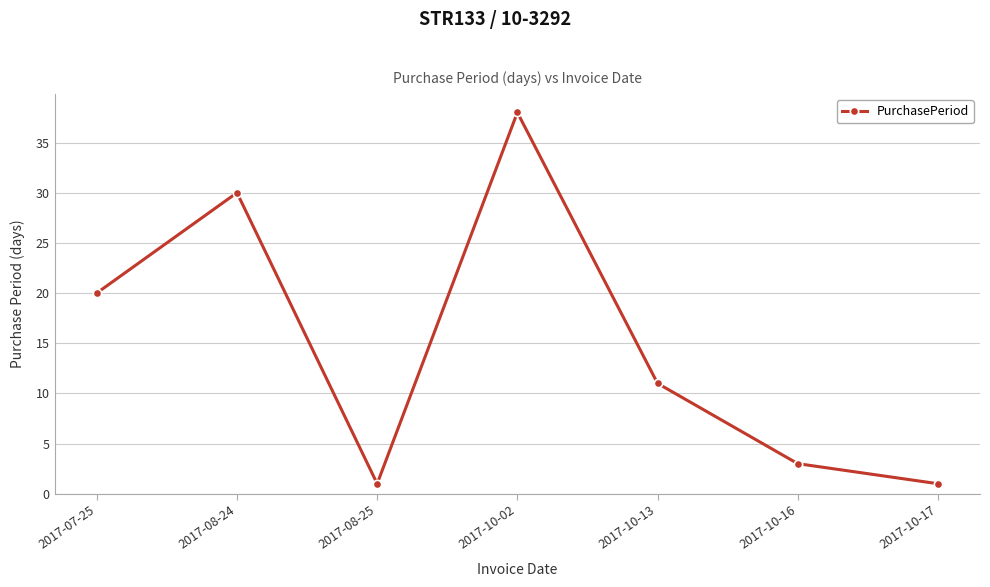

What is the average value?

15